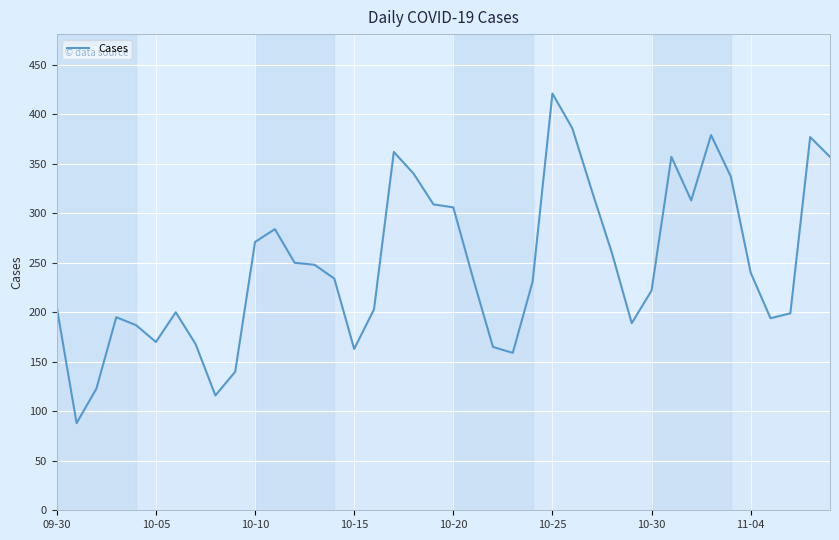

What is the average value?

248